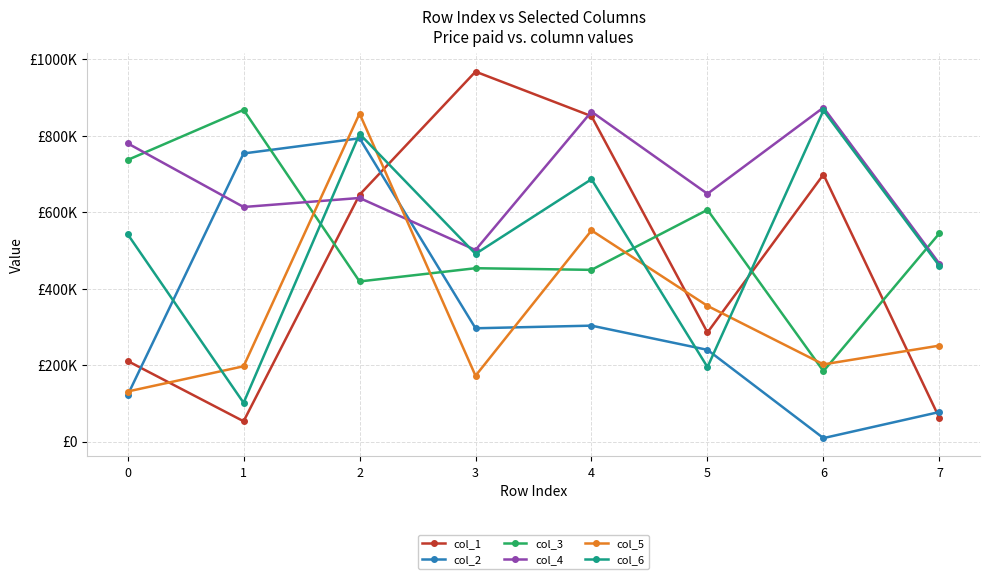

What are all the series names shown in the legend?

col_1, col_2, col_3, col_4, col_5, col_6